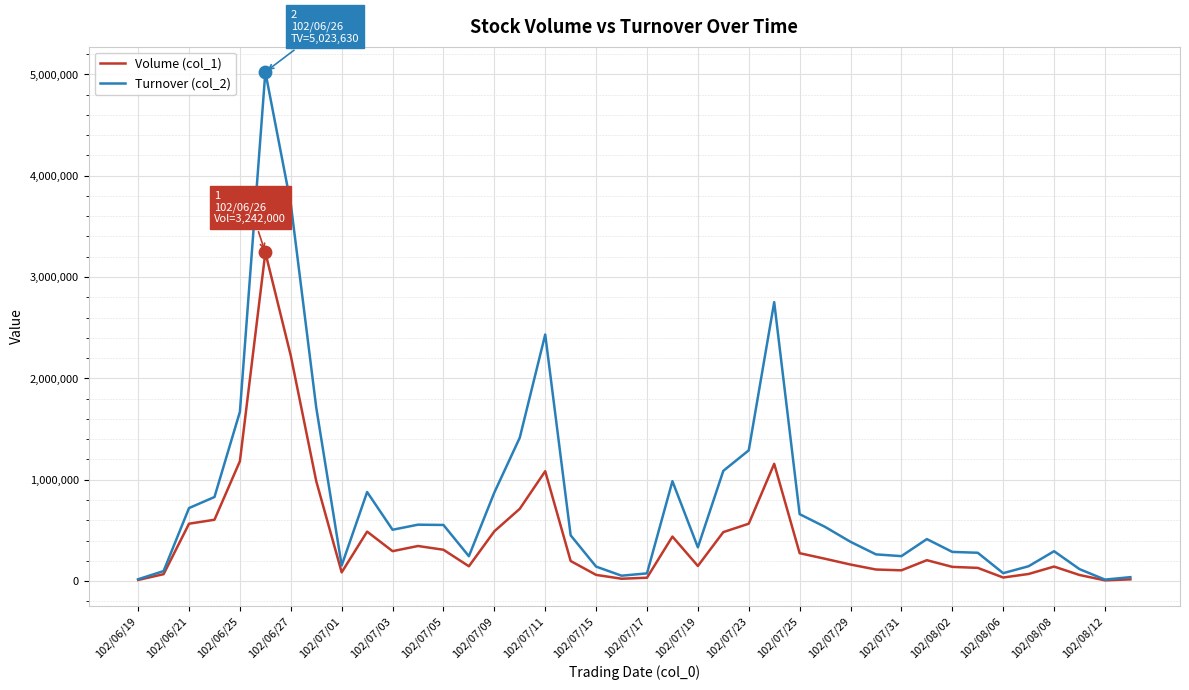

At how many categories does at least one series exceed 1549393?

6